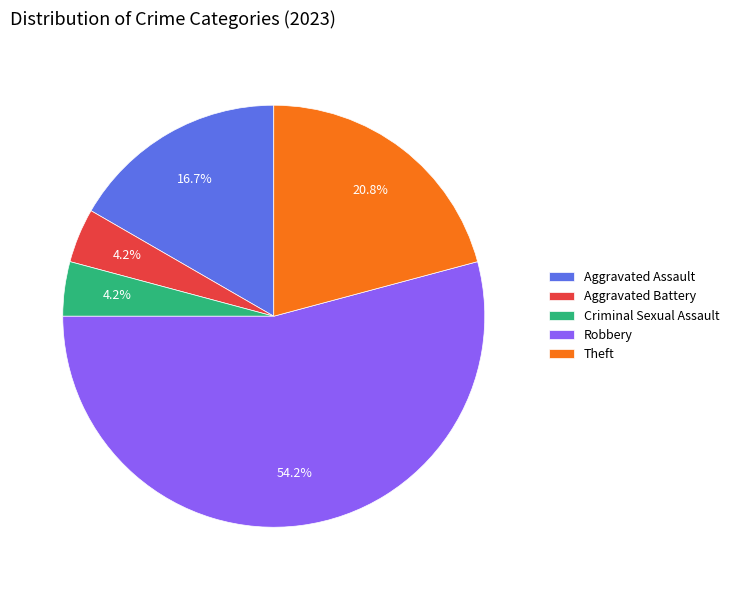

Which slice is the largest?

Robbery